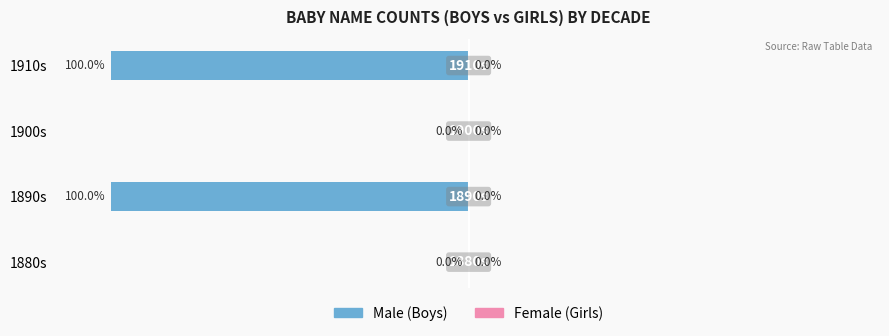

At which label is the value closest to -50?

1880s